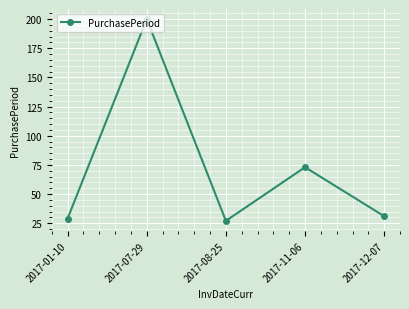

Rank the categories by value from highest to lowest.

2017-07-29, 2017-11-06, 2017-12-07, 2017-01-10, 2017-08-25